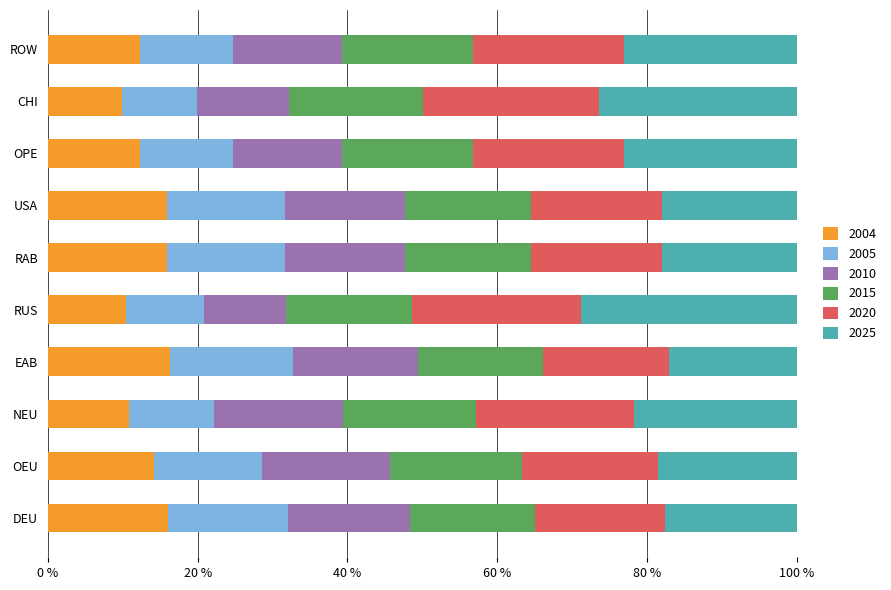

What is the total value across all series at CHI?

100.0